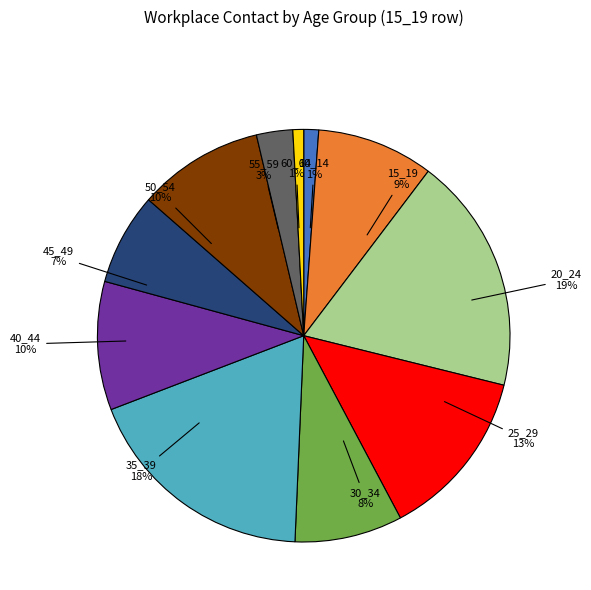

Combined, what portion of the pie is 10_14 and 25_29?

14.5%